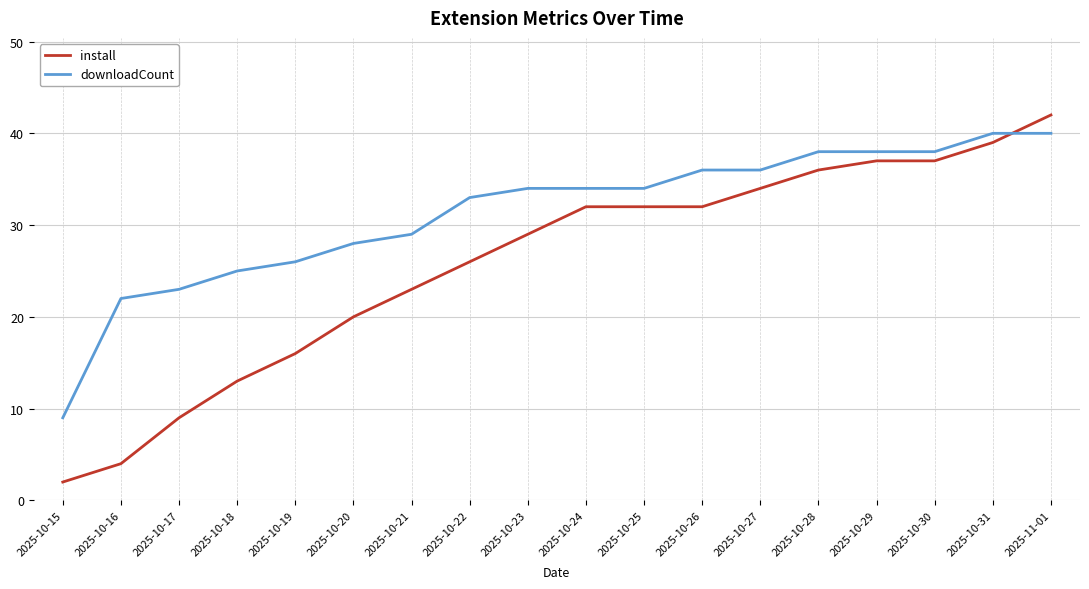

Which series has the widest spread of values?

install